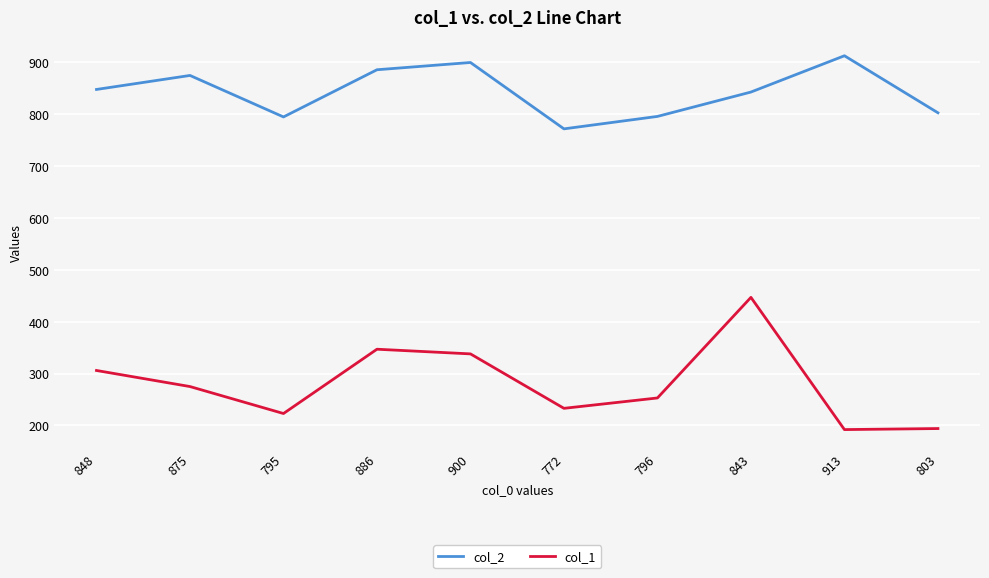

Between 795 and 843, which series saw the biggest shift?

col_1